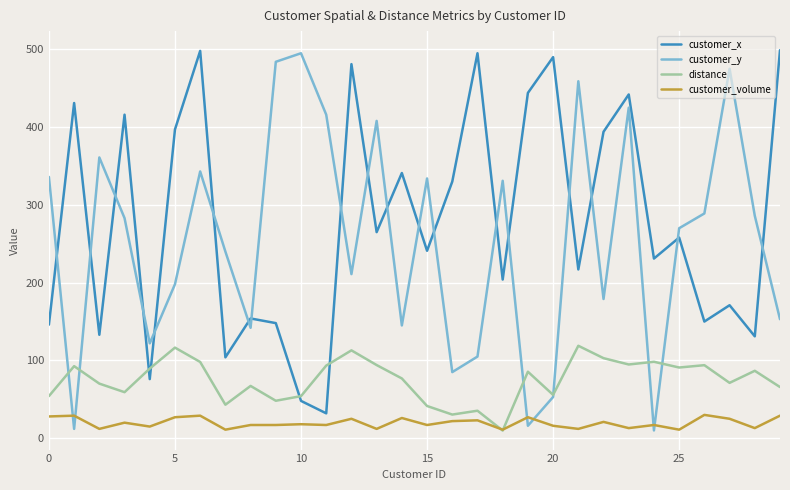

What is the minimum value for customer_x?

32.0